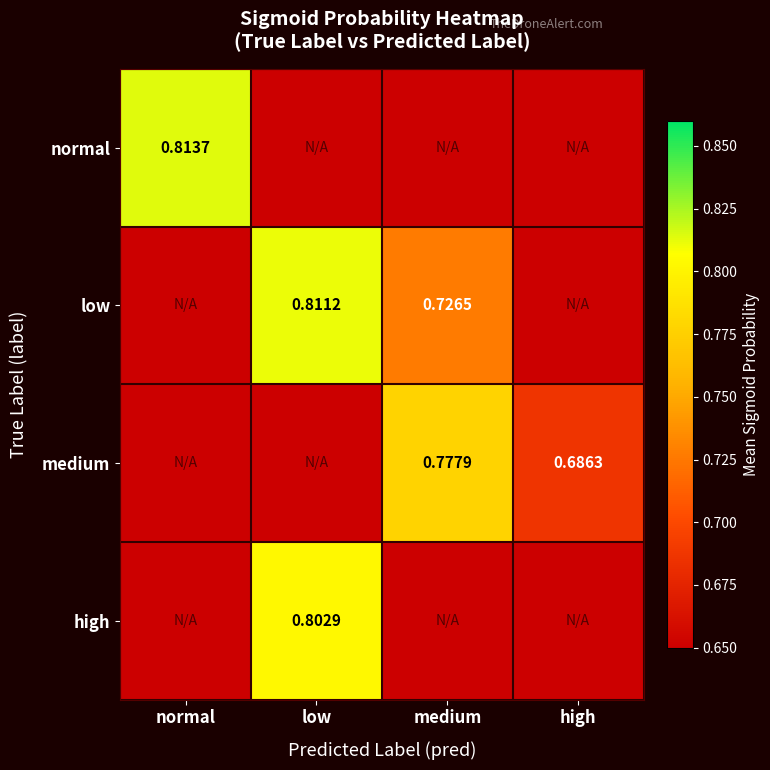

At which category is the sum across all series the highest?

low